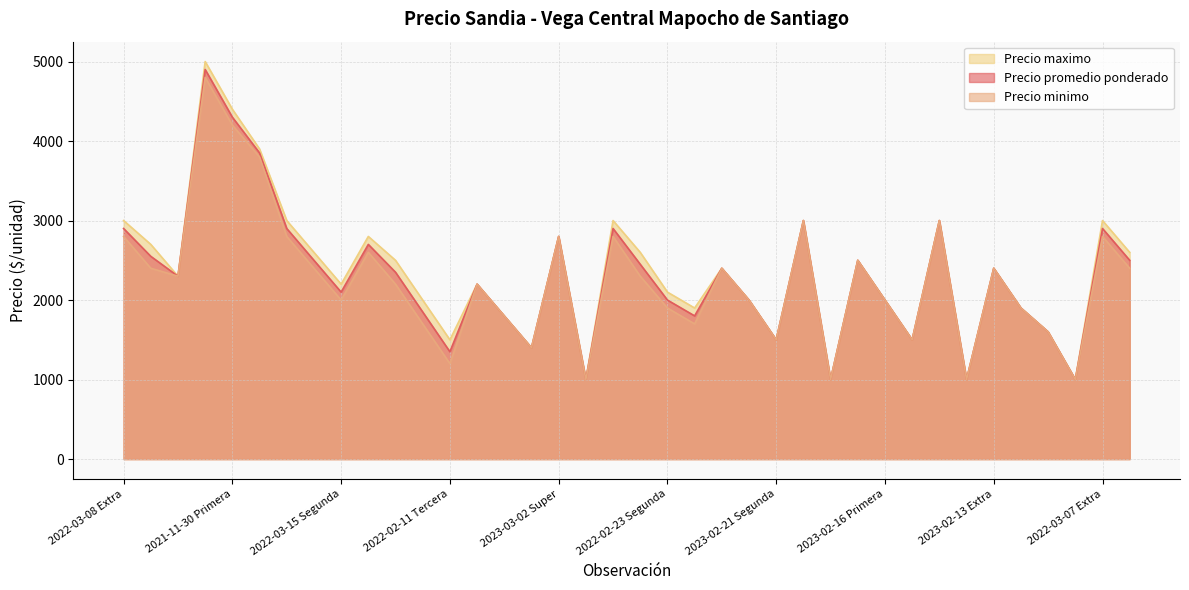

Is the value of Precio promedio ponderado at 2022-03-08 Segunda greater than the value of Precio maximo at 2023-02-13 Segunda?

Yes